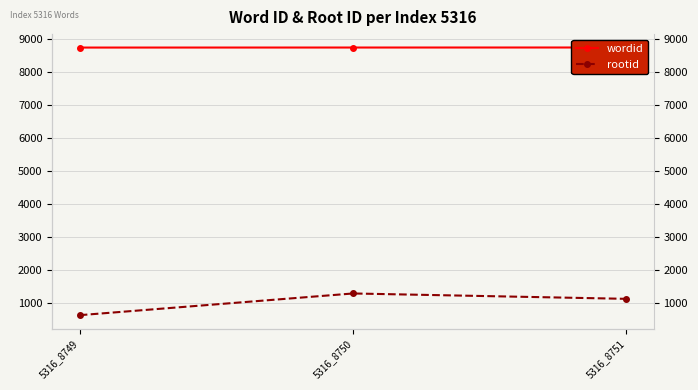

Between 5316_8750 and 5316_8751, which is larger?

5316_8751